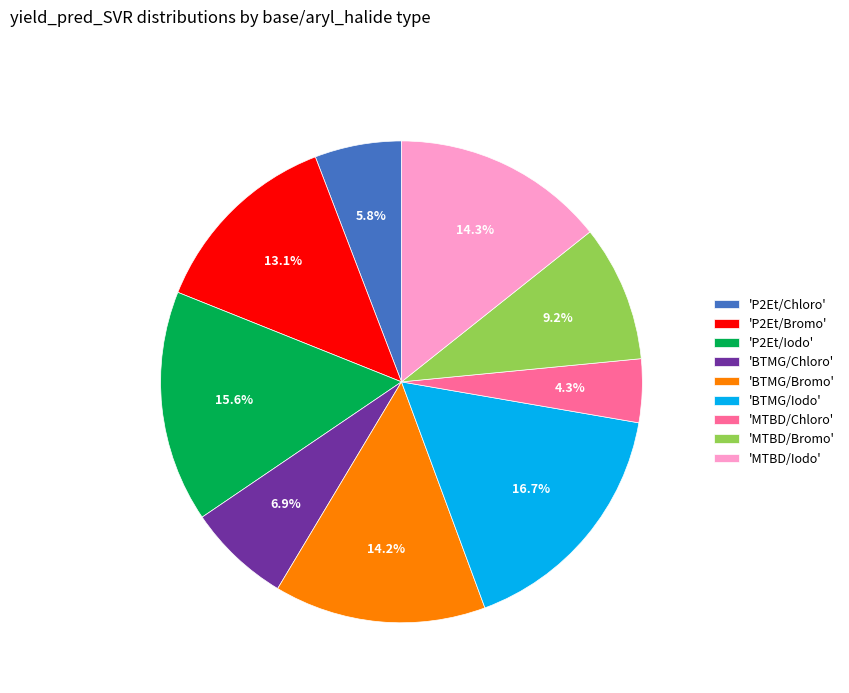

Between 'P2Et/Bromo' and 'MTBD/Bromo', which is larger?

'P2Et/Bromo'